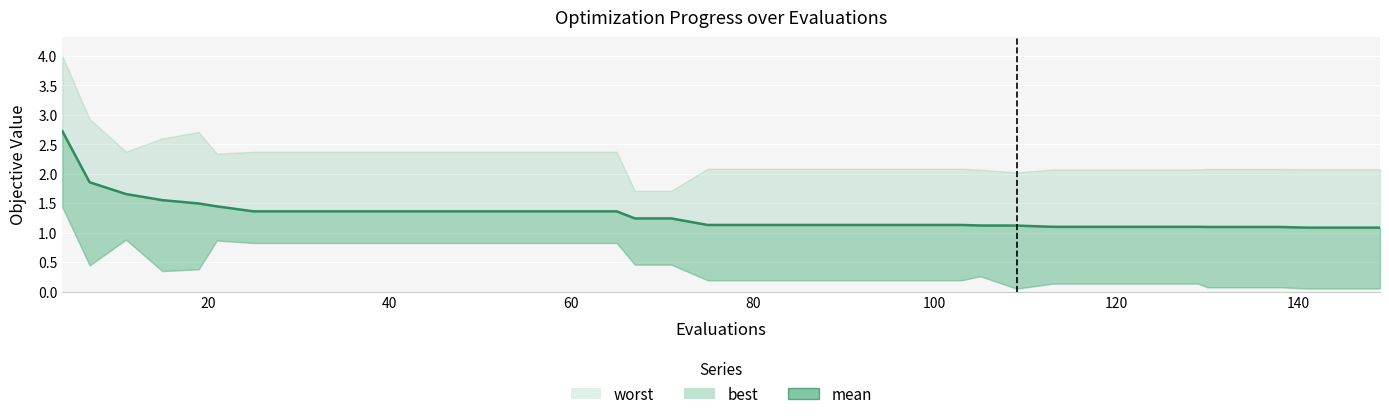

What is the difference between the maximum and minimum values?

1.6